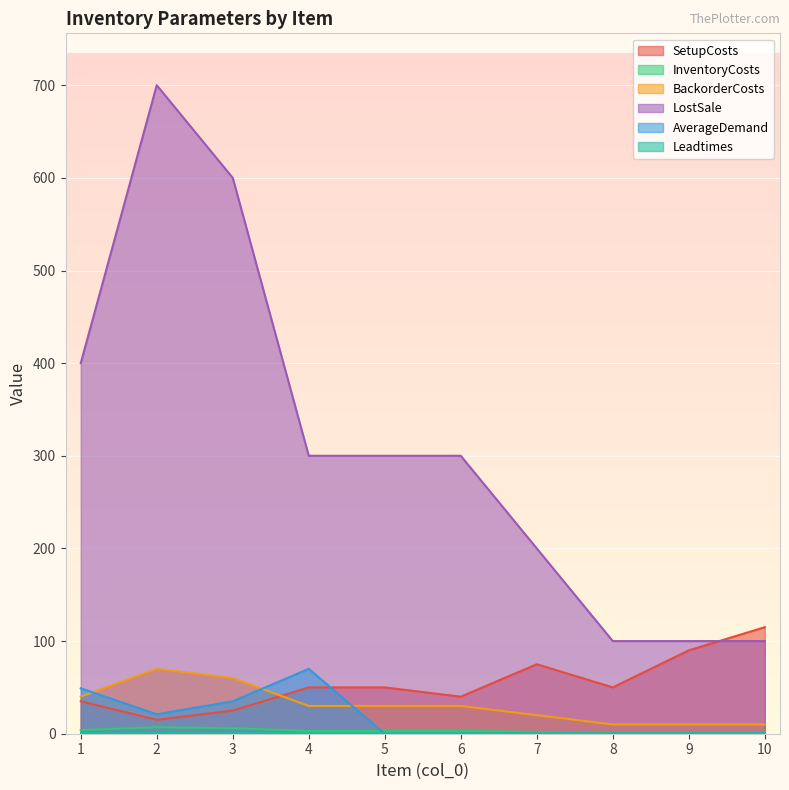

True or false: LostSale and AverageDemand intersect in this chart.

False